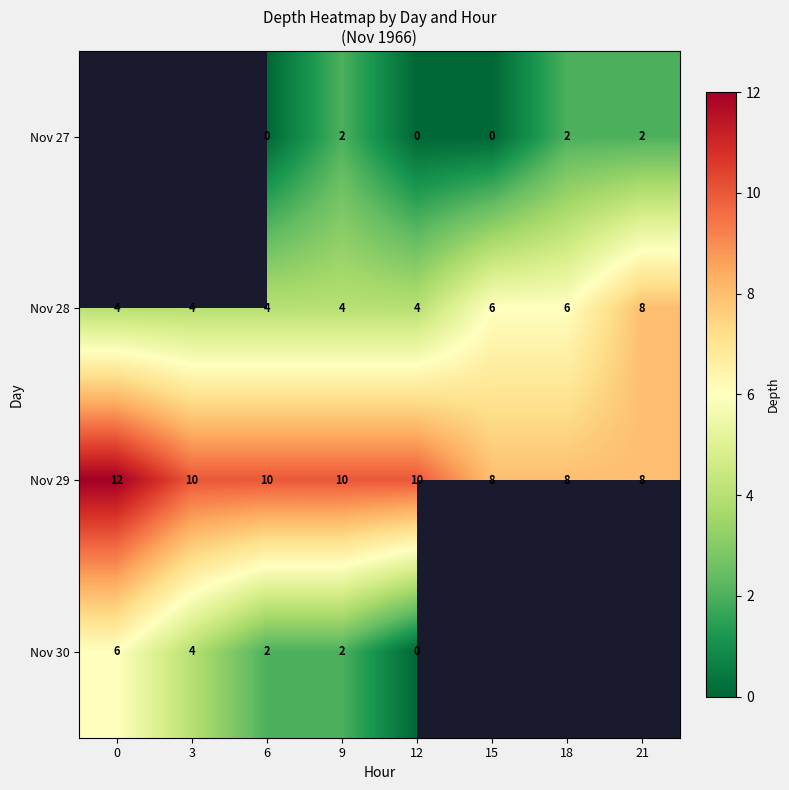

The Nov 30 series shows 2 at 6. True or false?

True